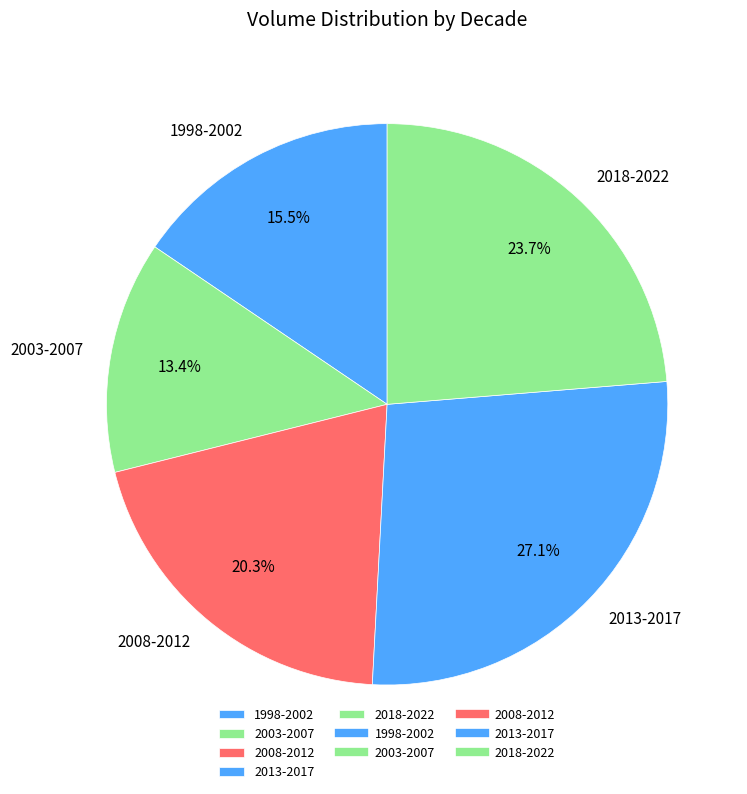

Is there a majority slice in this chart?

No